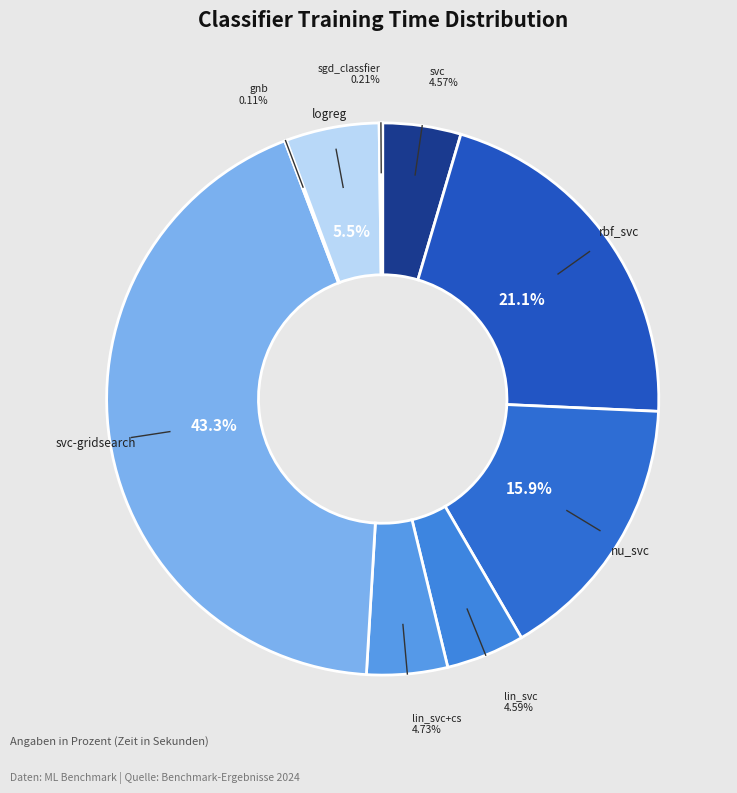

Does any single category account for the majority?

No